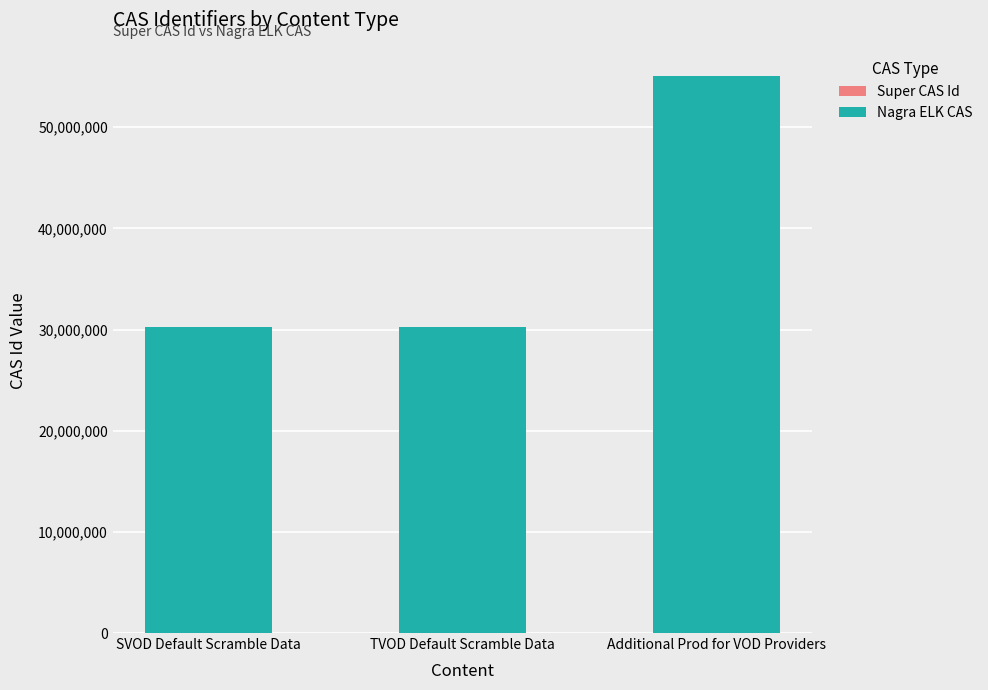

What is the label of the 2nd bar from the left?

TVOD Default Scramble Data